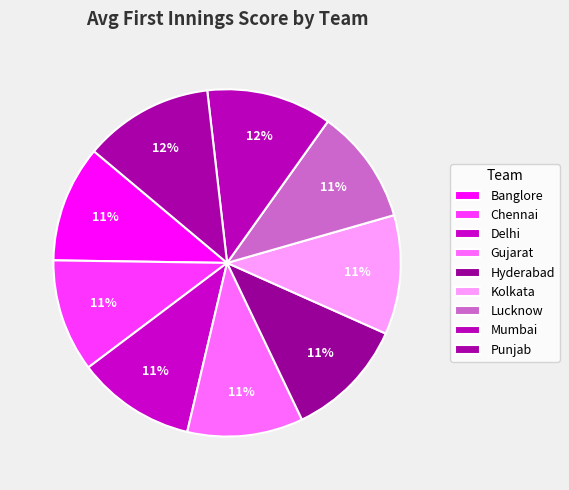

How many segments does this pie chart have?

9